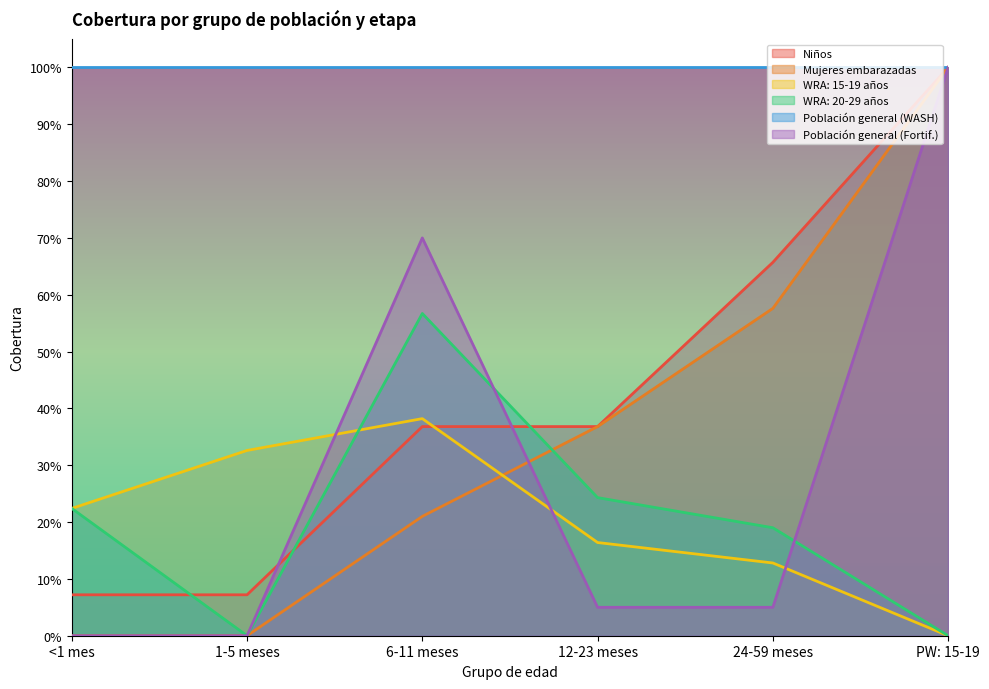

Which series changed the most between 1-5 meses and 24-59 meses?

Niños